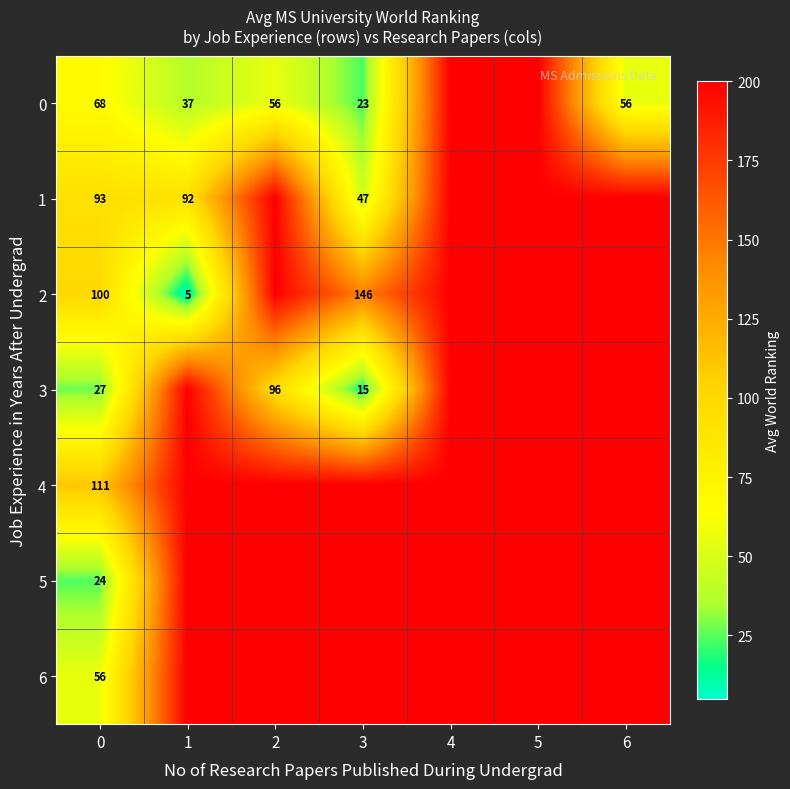

Is the value of 2 at 3 greater than the value of 3 at 2?

Yes